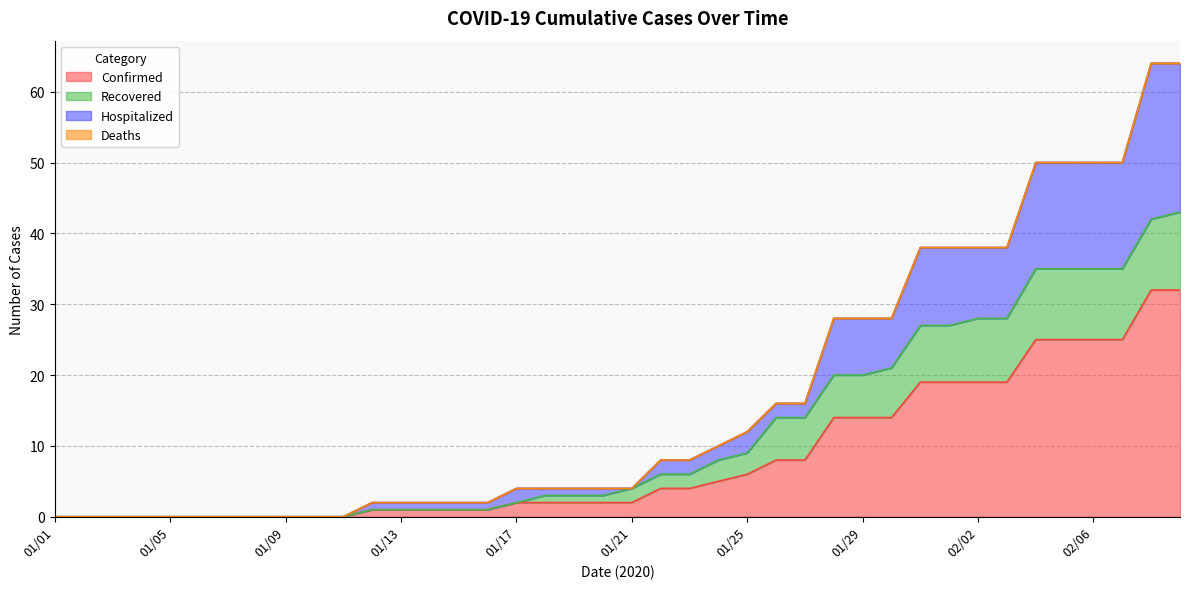

What is the label of the 26th point from the left?

01/26